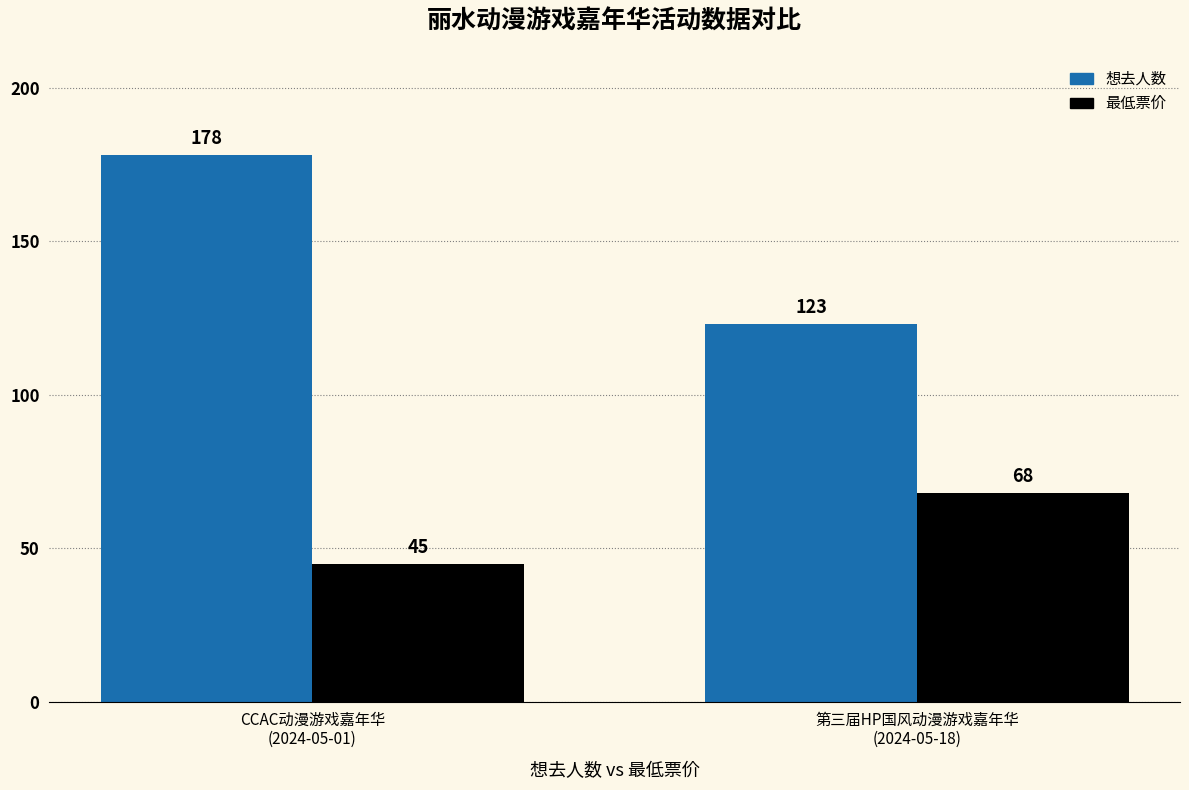

Which series has the largest total across all categories?

想去人数